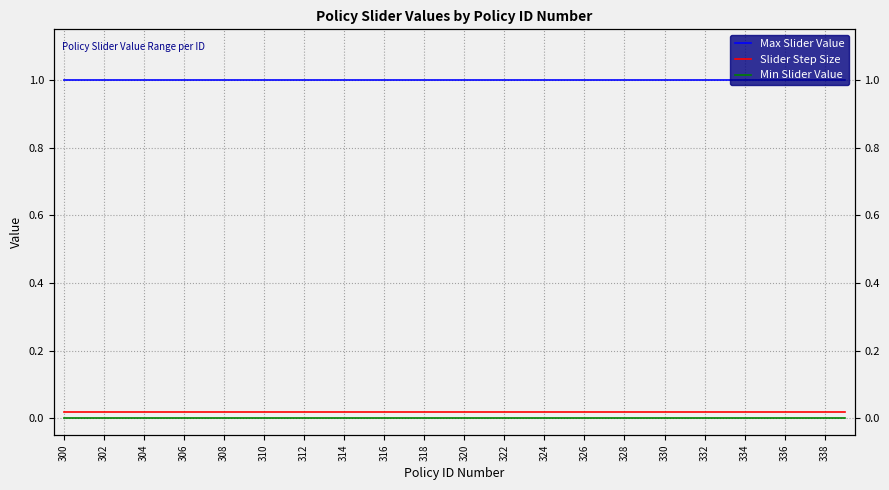

Read the Max Slider Value value at 304.

1.0